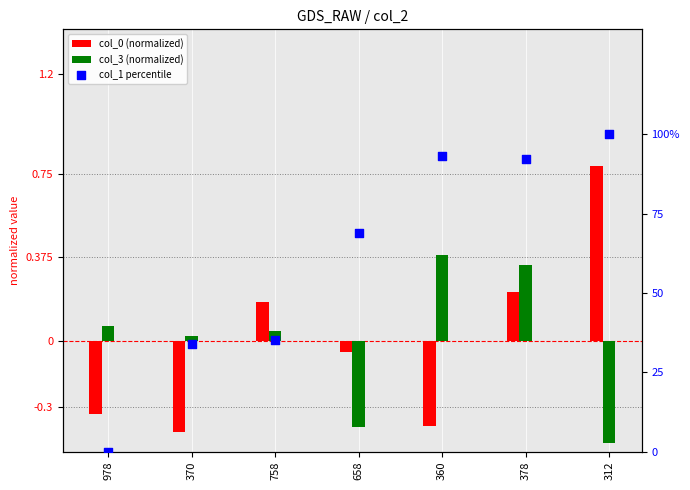

At how many categories does at least one series exceed 29?

6